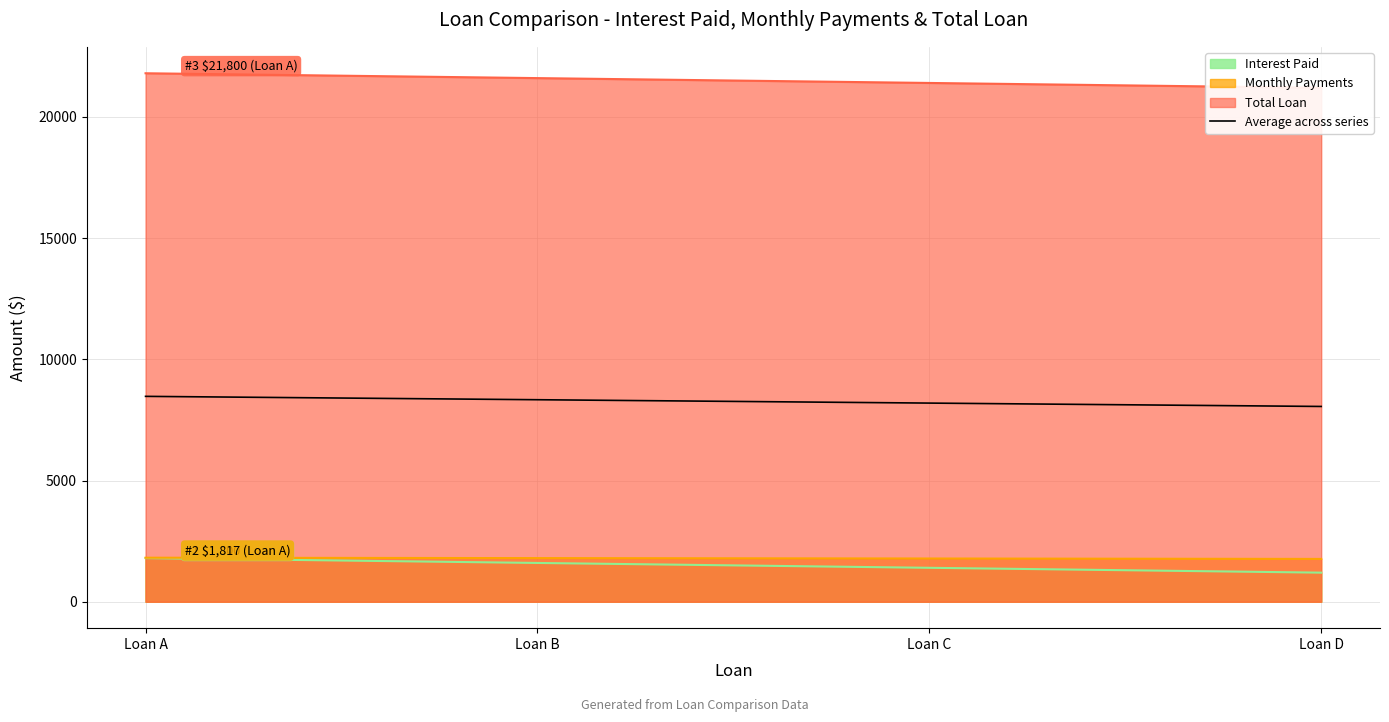

Reading left to right, transcribe all the data shown in this chart.

Loan A=8472.2	Loan B=8333.3	Loan C=8194.4	Loan D=8055.6